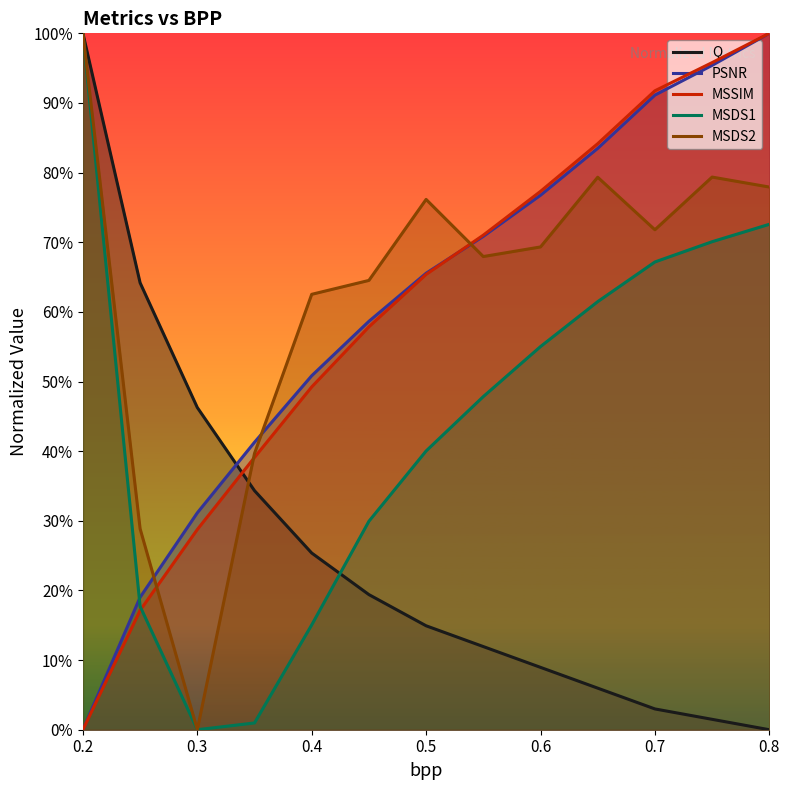

Count the number of data series in this chart.

5